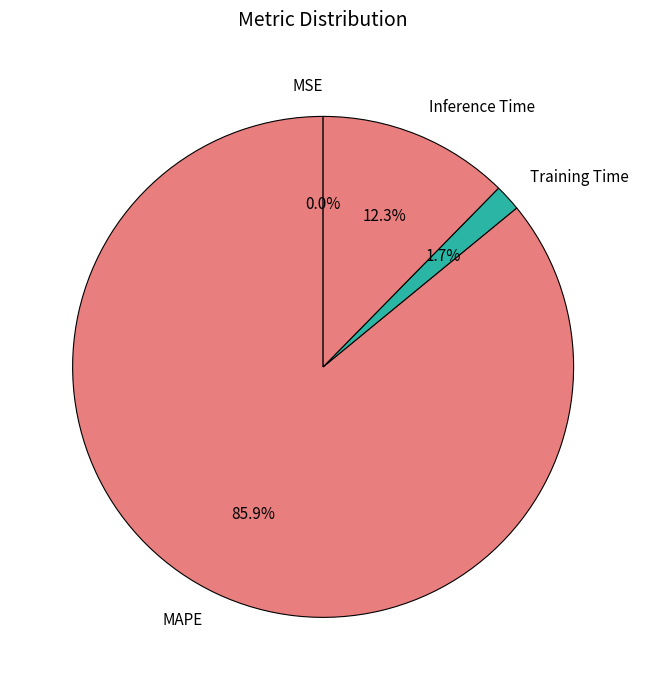

Which has a higher value, Training Time or Inference Time?

Inference Time